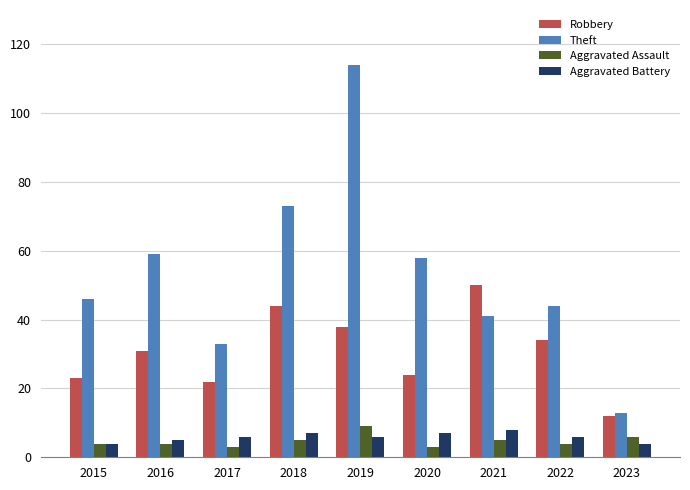

Which category has the highest value in the Robbery series?

2021